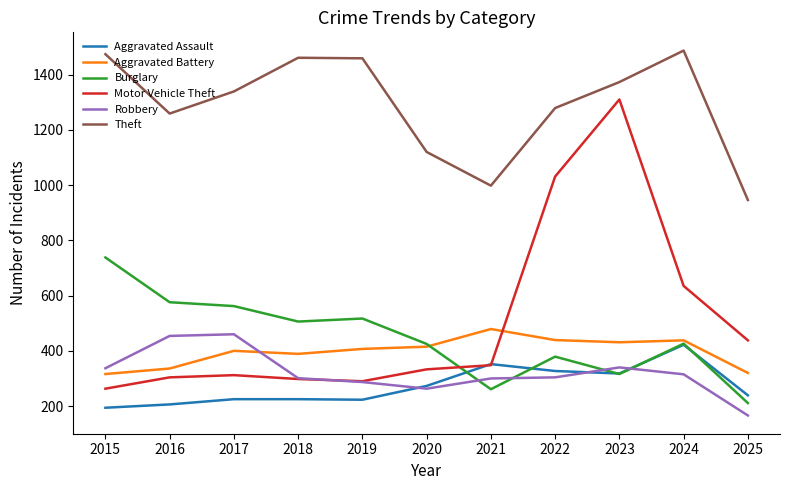

Is the value of Burglary at 2018 greater than the value of Theft at 2022?

No